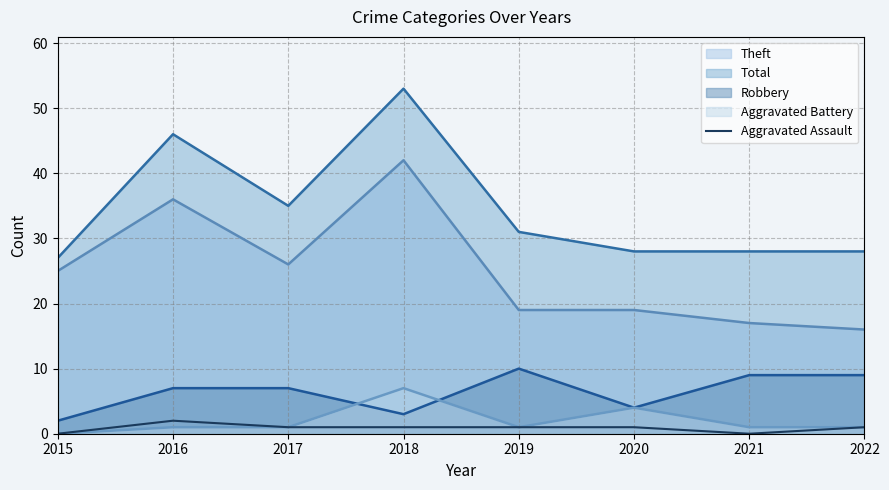

Is the value of Aggravated Battery at 2017 greater than the value of Total at 2017?

No